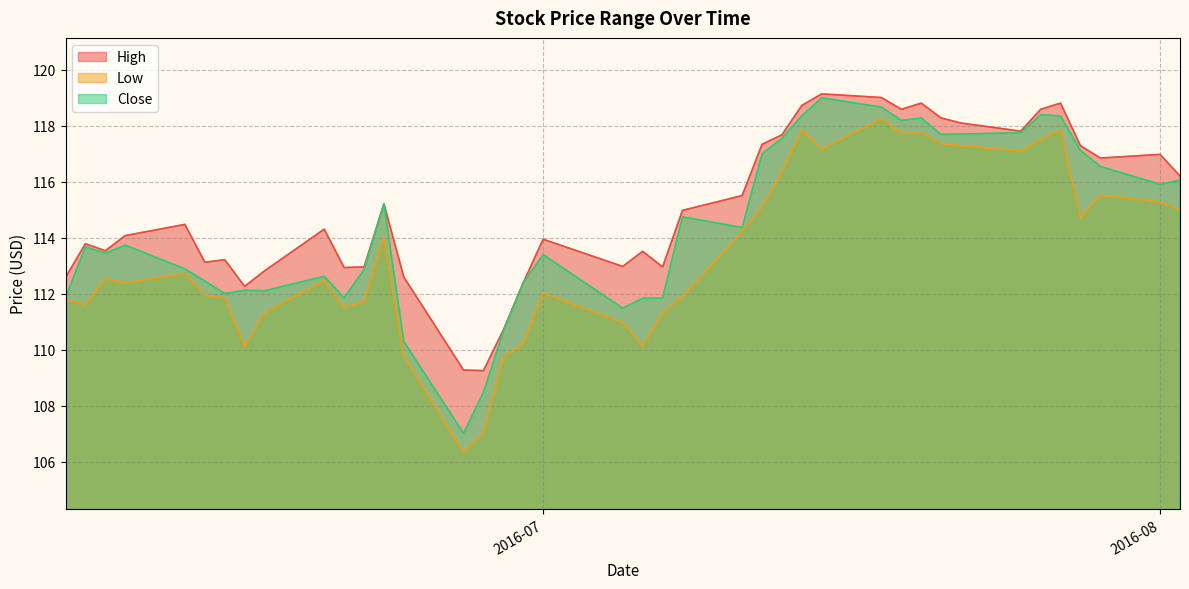

What is the greatest value displayed?

119.1